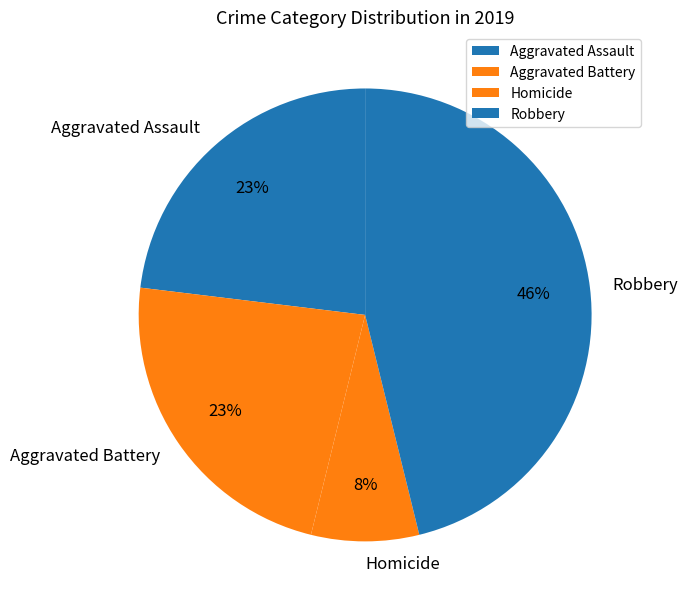

To the nearest percent, what percentage of the pie is Aggravated Battery?

23%